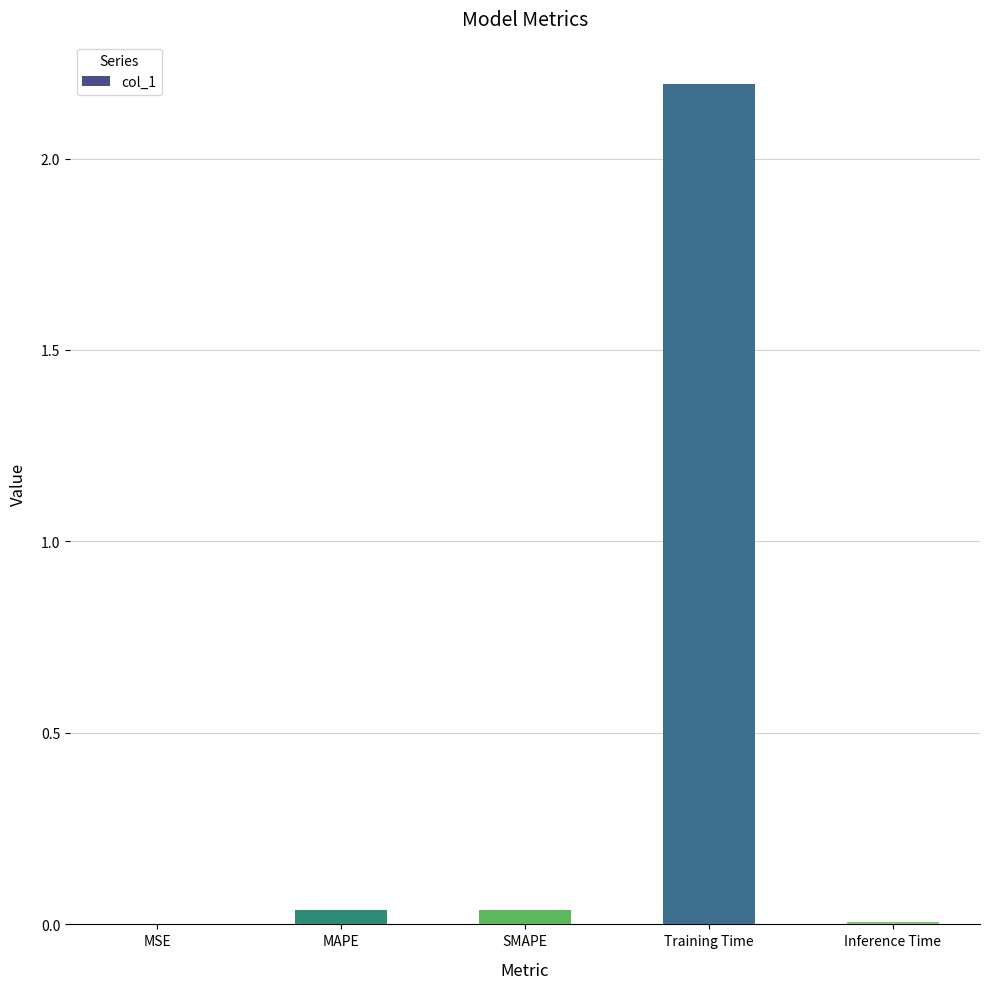

What is the change in value from SMAPE to Training Time?

+2.2